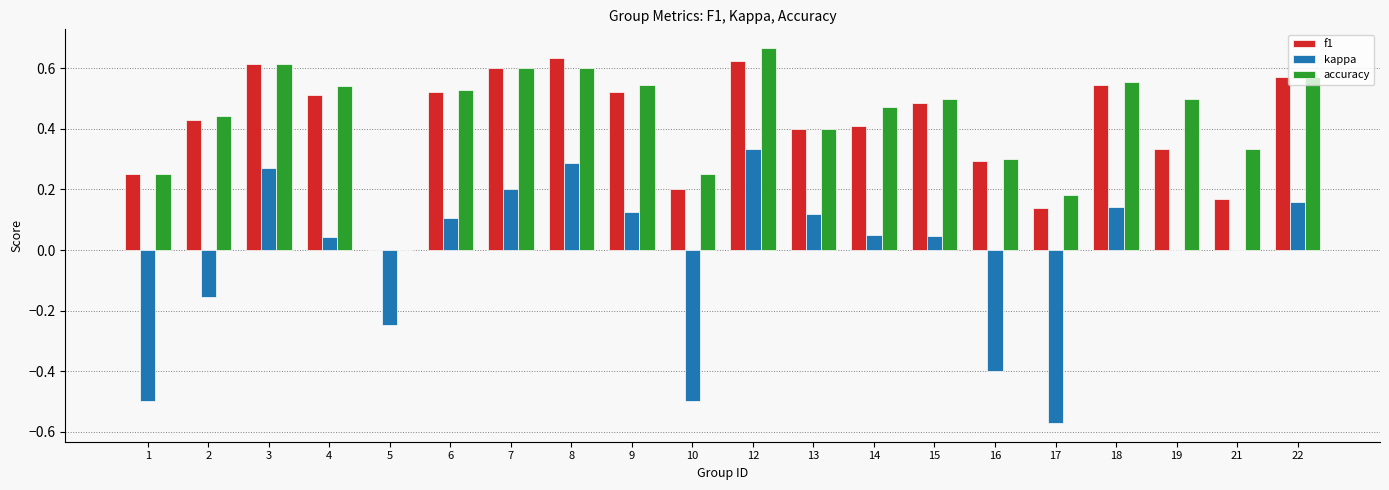

Is it true that kappa equals 0.0 at 21?

True